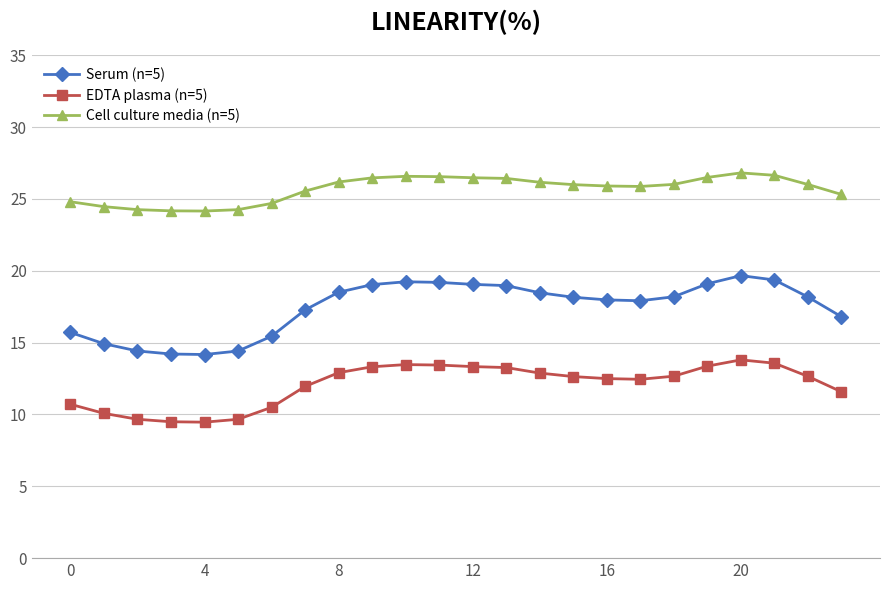

What is the value of the Serum (n=5) point at the 10th from the left?

19.0